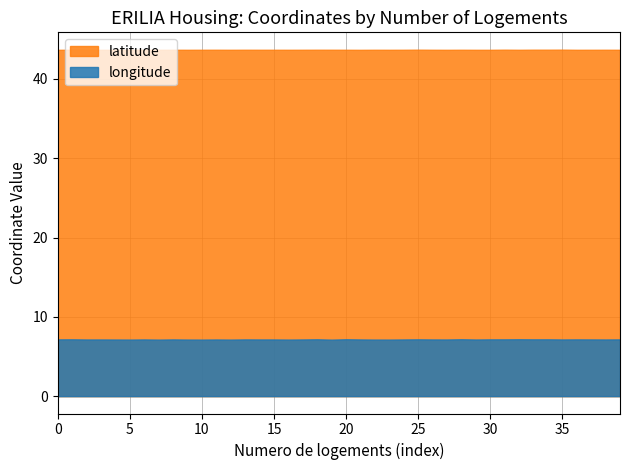

At which label does longitude reach its minimum?

9